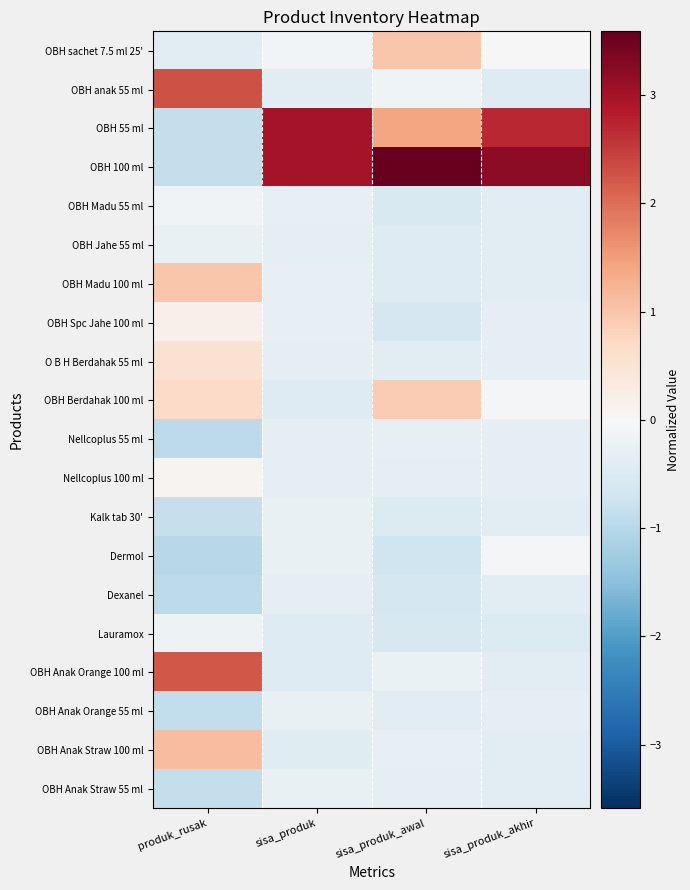

Reading right to left, list all the values displayed in this chart.

OBH Anak Straw 55 ml: sisa_produk_akhir=-0.4	sisa_produk_awal=-0.4	sisa_produk=-0.3	produk_rusak=-0.9
OBH Anak Straw 100 ml: sisa_produk_akhir=-0.4	sisa_produk_awal=-0.3	sisa_produk=-0.4	produk_rusak=1.1
OBH Anak Orange 55 ml: sisa_produk_akhir=-0.4	sisa_produk_awal=-0.4	sisa_produk=-0.3	produk_rusak=-0.9
OBH Anak Orange 100 ml: sisa_produk_akhir=-0.4	sisa_produk_awal=-0.2	sisa_produk=-0.5	produk_rusak=2.2
Lauramox: sisa_produk_akhir=-0.5	sisa_produk_awal=-0.6	sisa_produk=-0.5	produk_rusak=-0.2
Dexanel: sisa_produk_akhir=-0.4	sisa_produk_awal=-0.6	sisa_produk=-0.3	produk_rusak=-0.9
Dermol: sisa_produk_akhir=-0.1	sisa_produk_awal=-0.7	sisa_produk=-0.3	produk_rusak=-1.0
Kalk tab 30': sisa_produk_akhir=-0.4	sisa_produk_awal=-0.5	sisa_produk=-0.3	produk_rusak=-0.8
Nellcoplus 100 ml: sisa_produk_akhir=-0.4	sisa_produk_awal=-0.3	sisa_produk=-0.4	produk_rusak=0.1
Nellcoplus 55 ml: sisa_produk_akhir=-0.3	sisa_produk_awal=-0.3	sisa_produk=-0.3	produk_rusak=-0.9
OBH Berdahak 100 ml: sisa_produk_akhir=-0.1	sisa_produk_awal=0.9	sisa_produk=-0.5	produk_rusak=0.7
O B H Berdahak 55 ml: sisa_produk_akhir=-0.3	sisa_produk_awal=-0.4	sisa_produk=-0.4	produk_rusak=0.5
OBH Spc Jahe 100 ml: sisa_produk_akhir=-0.4	sisa_produk_awal=-0.6	sisa_produk=-0.3	produk_rusak=0.2
OBH Madu 100 ml: sisa_produk_akhir=-0.4	sisa_produk_awal=-0.5	sisa_produk=-0.3	produk_rusak=1.0
OBH Jahe 55 ml: sisa_produk_akhir=-0.4	sisa_produk_awal=-0.5	sisa_produk=-0.3	produk_rusak=-0.3
OBH Madu 55 ml: sisa_produk_akhir=-0.4	sisa_produk_awal=-0.5	sisa_produk=-0.3	produk_rusak=-0.1
OBH 100 ml: sisa_produk_akhir=3.2	sisa_produk_awal=3.6	sisa_produk=3.0	produk_rusak=-0.9
OBH 55 ml: sisa_produk_akhir=2.7	sisa_produk_awal=1.4	sisa_produk=3.0	produk_rusak=-0.9
OBH anak 55 ml: sisa_produk_akhir=-0.4	sisa_produk_awal=-0.1	sisa_produk=-0.4	produk_rusak=2.3
OBH sachet 7.5 ml 25': sisa_produk_akhir=0.0	sisa_produk_awal=1.0	sisa_produk=-0.1	produk_rusak=-0.4